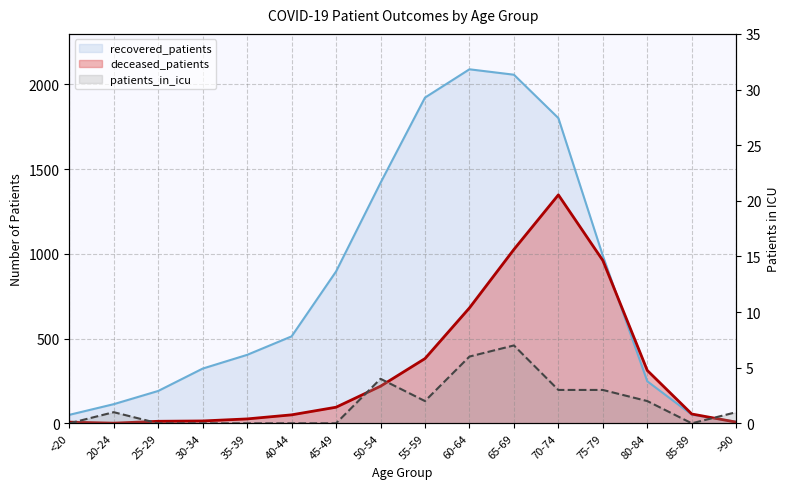

Reading right to left, what are all the values shown in this chart?

recovered_patients: >90=9	85-89=51	80-84=248	75-79=989	70-74=1801	65-69=2057	60-64=2089	55-59=1922	50-54=1419	45-49=896	40-44=513	35-39=404	30-34=323	25-29=191	20-24=113	<20=50
deceased_patients: >90=7	85-89=55	80-84=312	75-79=961	70-74=1348	65-69=1026	60-64=681	55-59=382	50-54=219	45-49=95	40-44=50	35-39=26	30-34=14	25-29=12	20-24=1	<20=7
patients_in_icu: >90=1	85-89=0	80-84=2	75-79=3	70-74=3	65-69=7	60-64=6	55-59=2	50-54=4	45-49=0	40-44=0	35-39=0	30-34=0	25-29=0	20-24=1	<20=0